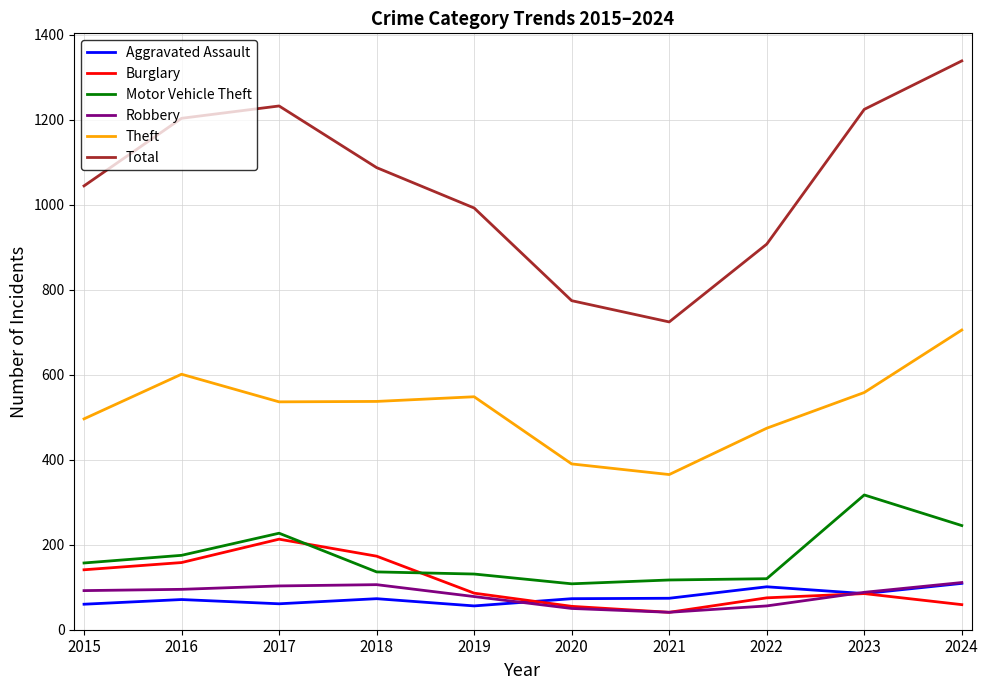

Is this an area chart (filled region under the line)?

No